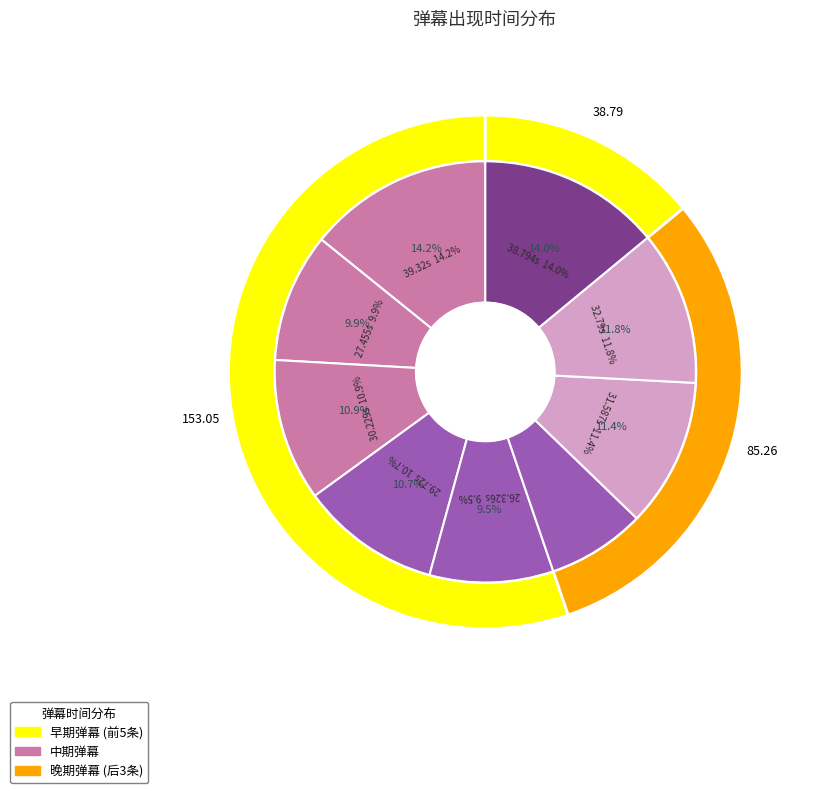

Is the sum of 27.455 and 39.32 greater than half?

No